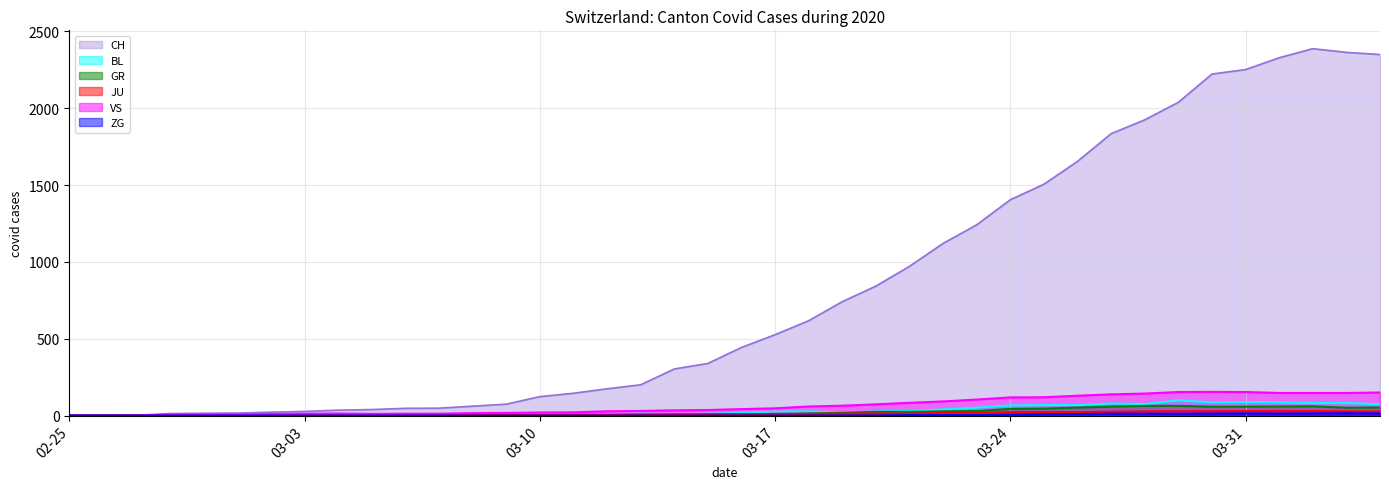

How many series are shown in this chart?

6